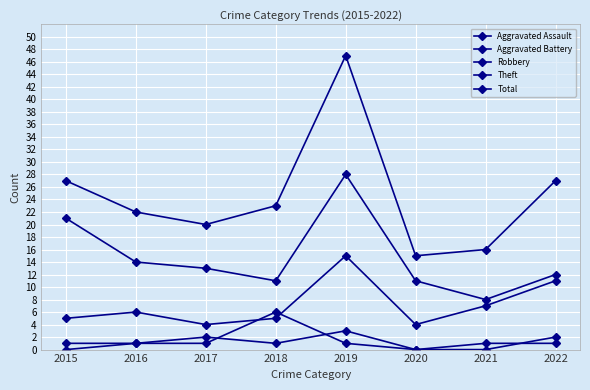

Does the chart have visible grid lines?

Yes